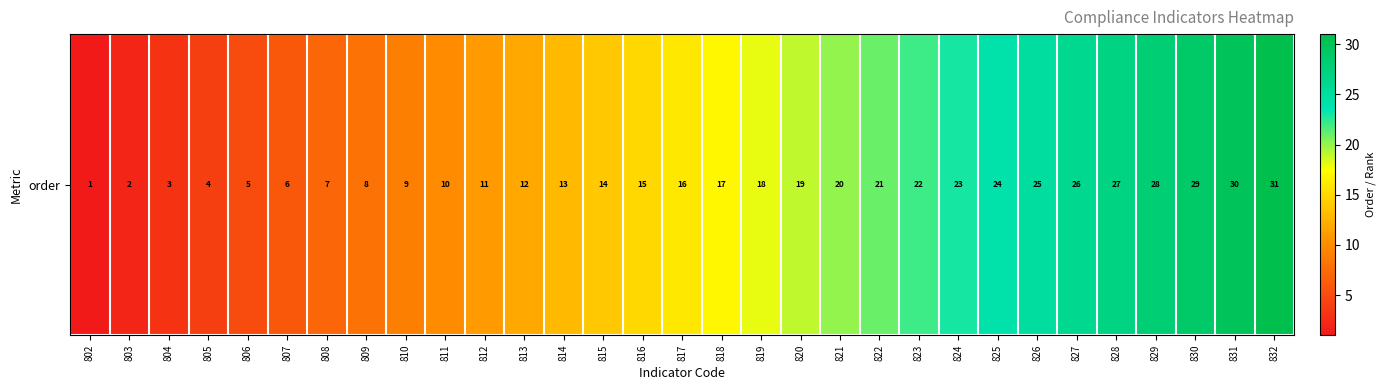

Which label corresponds to the smallest value in the chart?

802